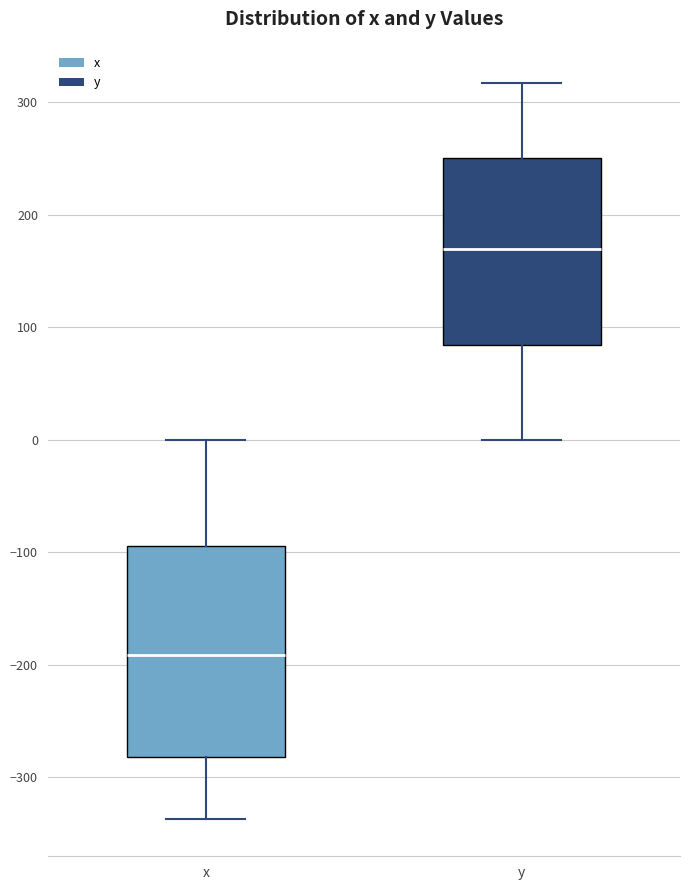

Reading left to right, read every box against the y-axis: the position of its median line, the range the box covers, and the ends of its whiskers. The values are not printed on the chart, so give them approximately, as read against the axis.

x: median -190, box -280 to -90, whiskers -340 to 0
y: median 170, box 80 to 250, whiskers 0 to 320